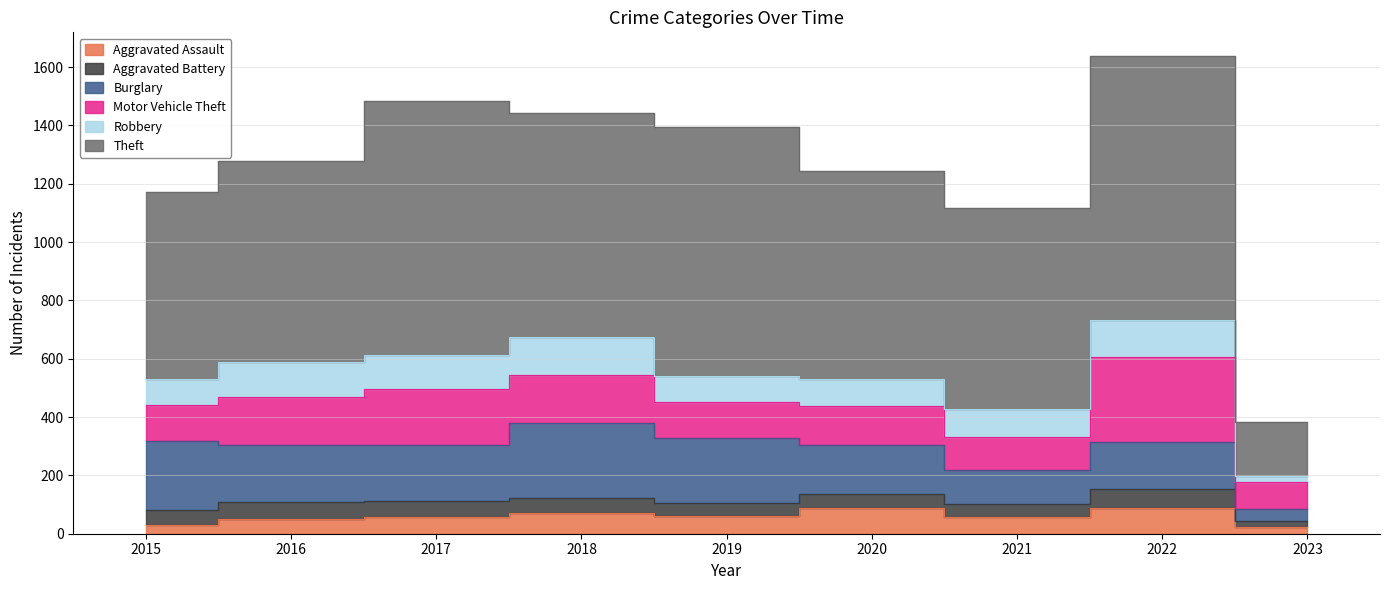

What is the sum of all Robbery values?

878